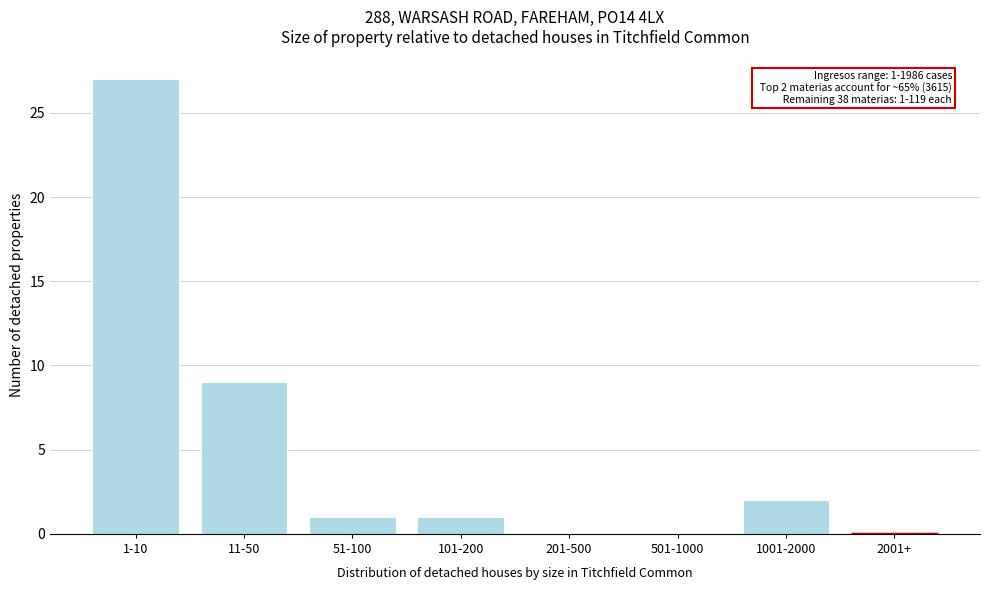

Reading left to right, transcribe all the data shown in this chart.

1-10=27	11-50=9	51-100=1	101-200=1	201-500=0	501-1000=0	1001-2000=2	2001+=0